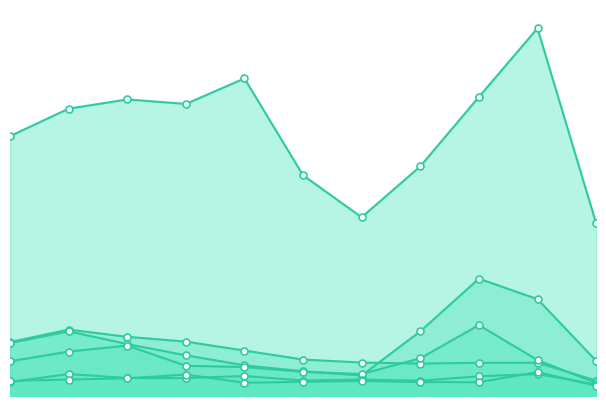

Is the value of Motor Vehicle Theft at 2023 greater than the value of Aggravated Assault at 2019?

Yes